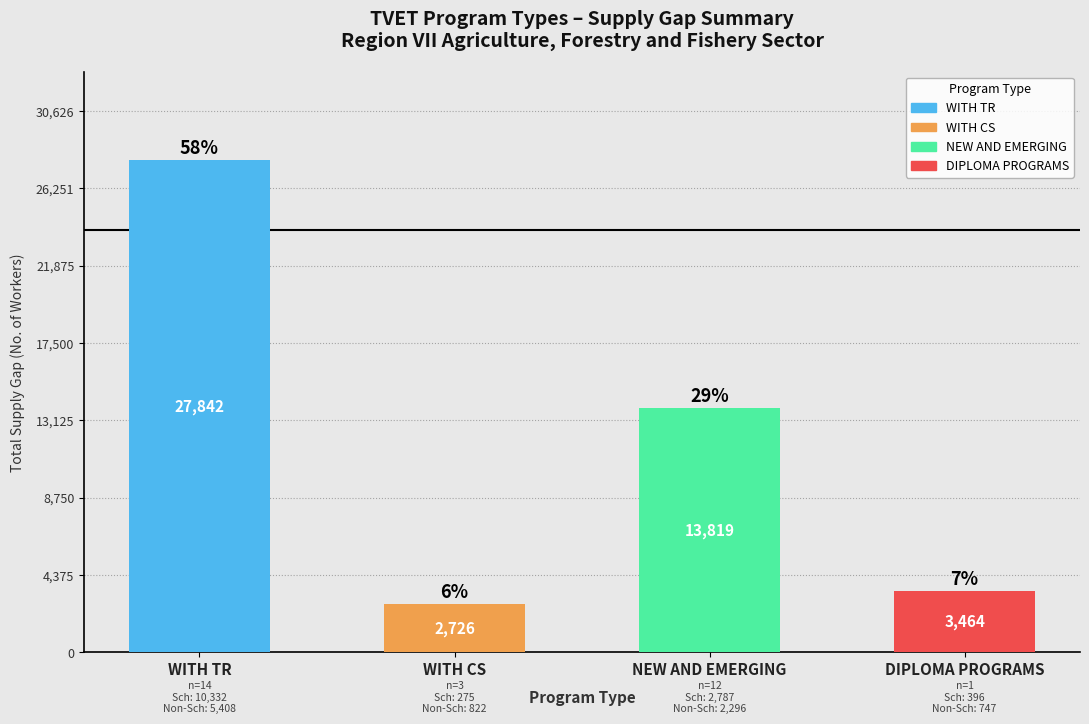

True or false: the data shows 2726 at WITH CS.

True